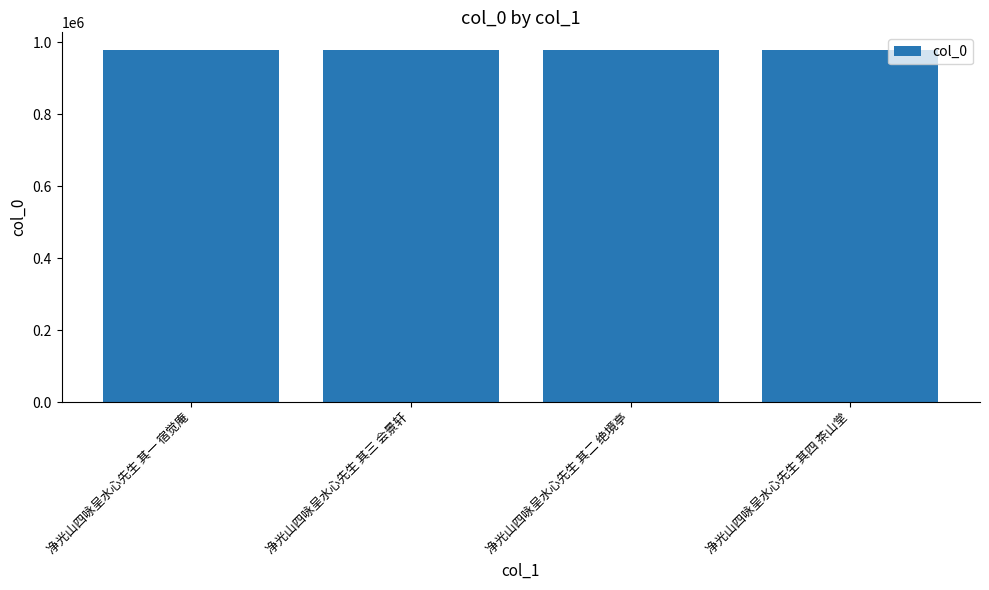

Count the number of categories in the chart.

4